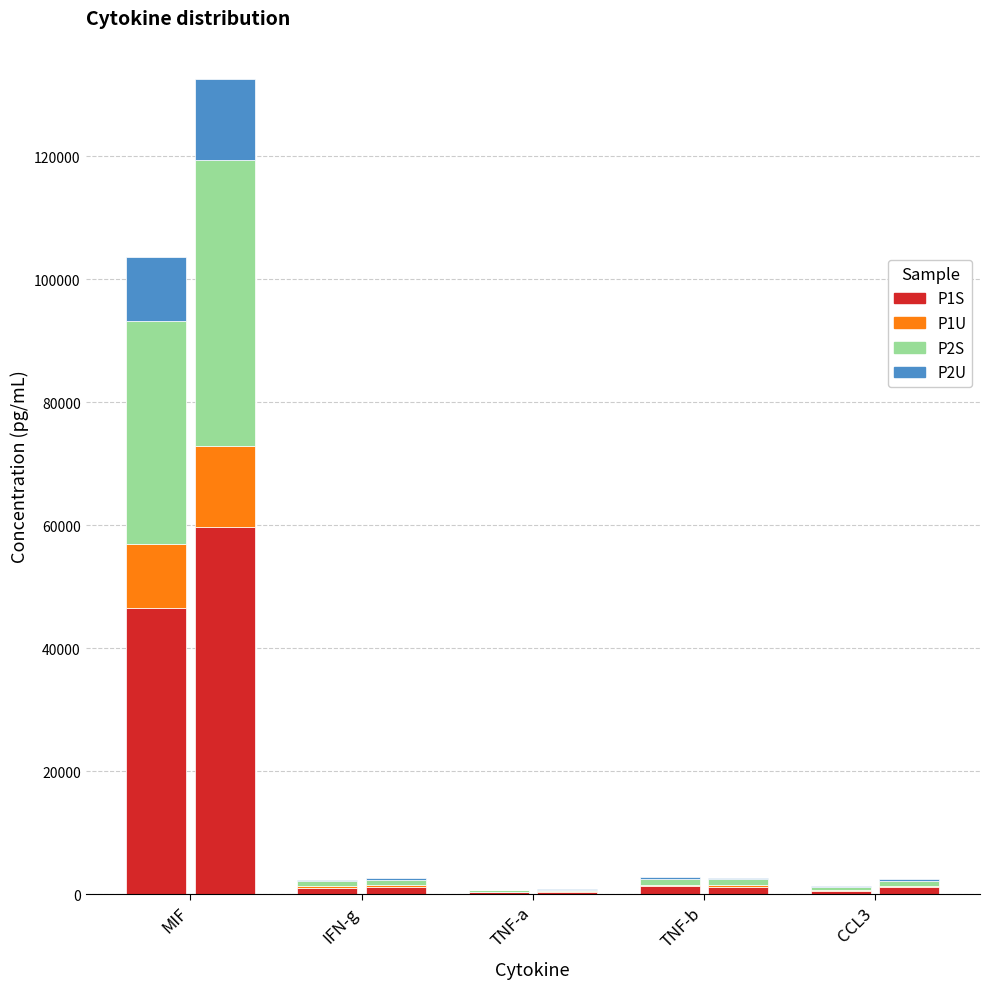

What position from the right is TNF-a?

3